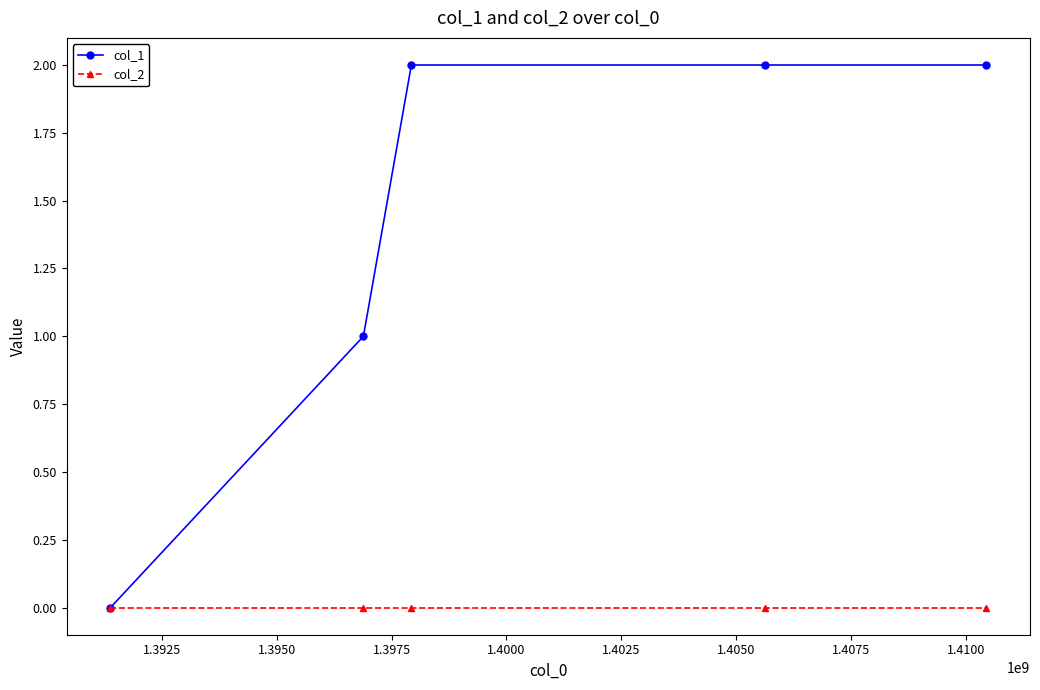

True or false: col_2 has more than 2 interior local peaks.

False